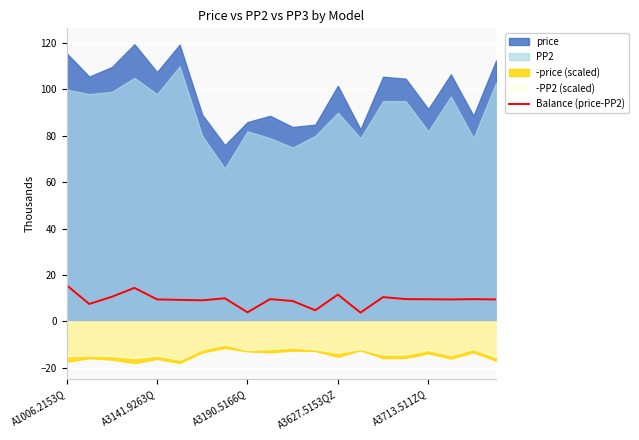

At which label is the value closest to 9?

6